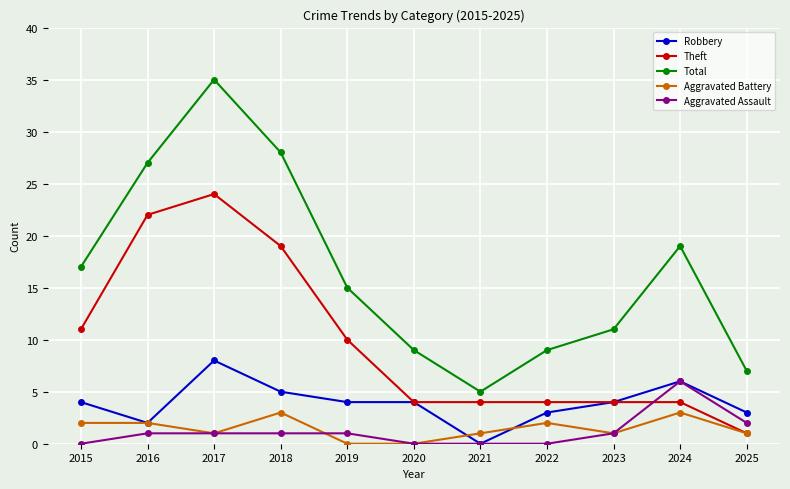

At which label is Total closest to 20?

2024